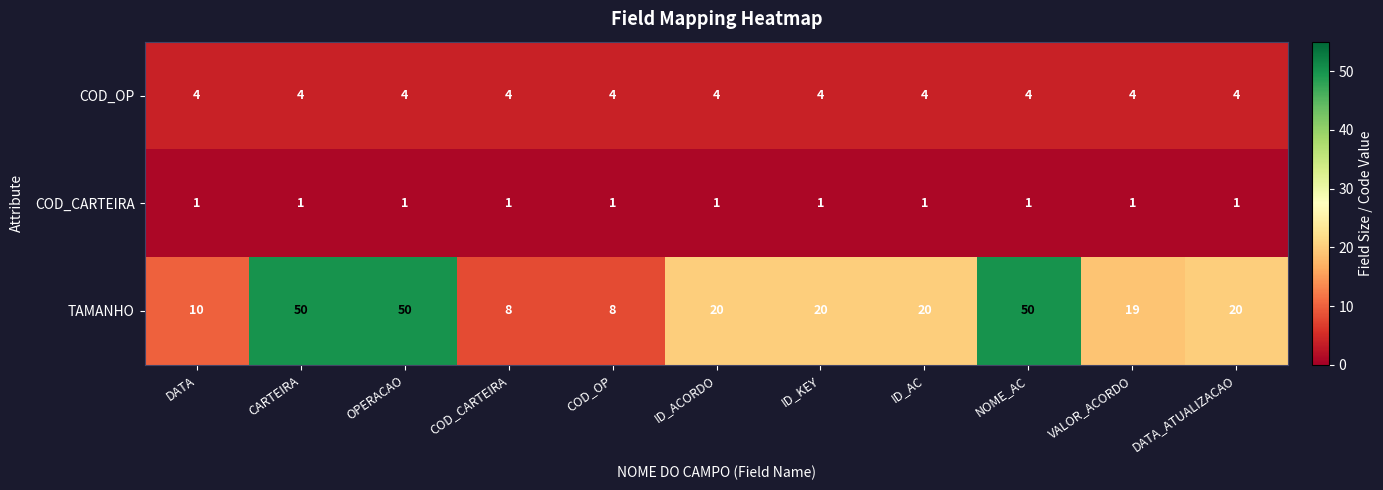

Which series has the largest range (max minus min)?

TAMANHO